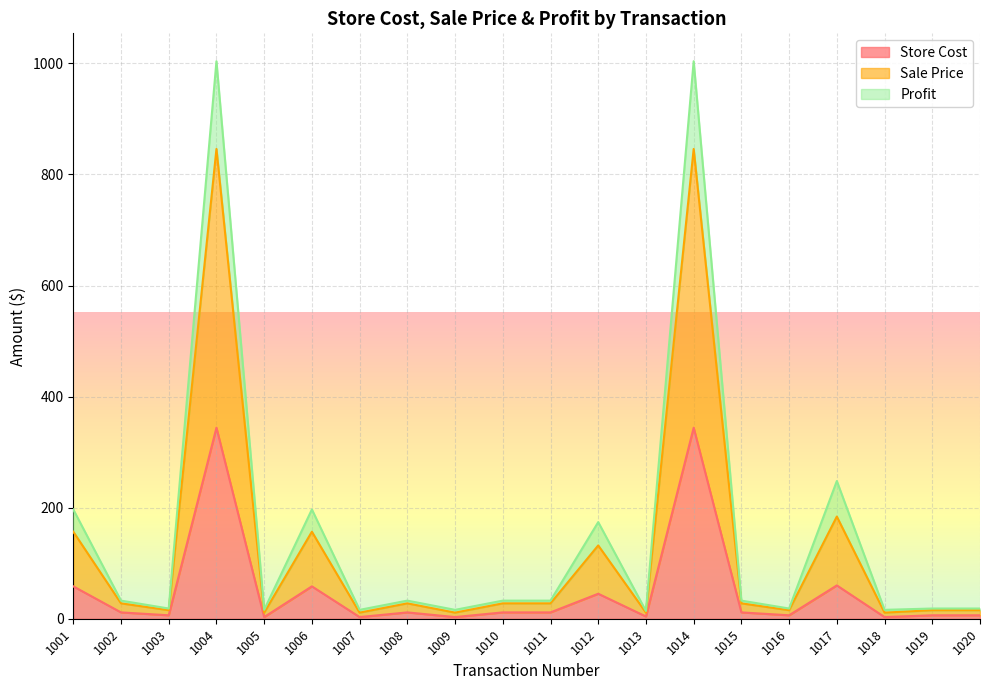

True or false: Store Cost has a value of 3.0 at 1005.

True